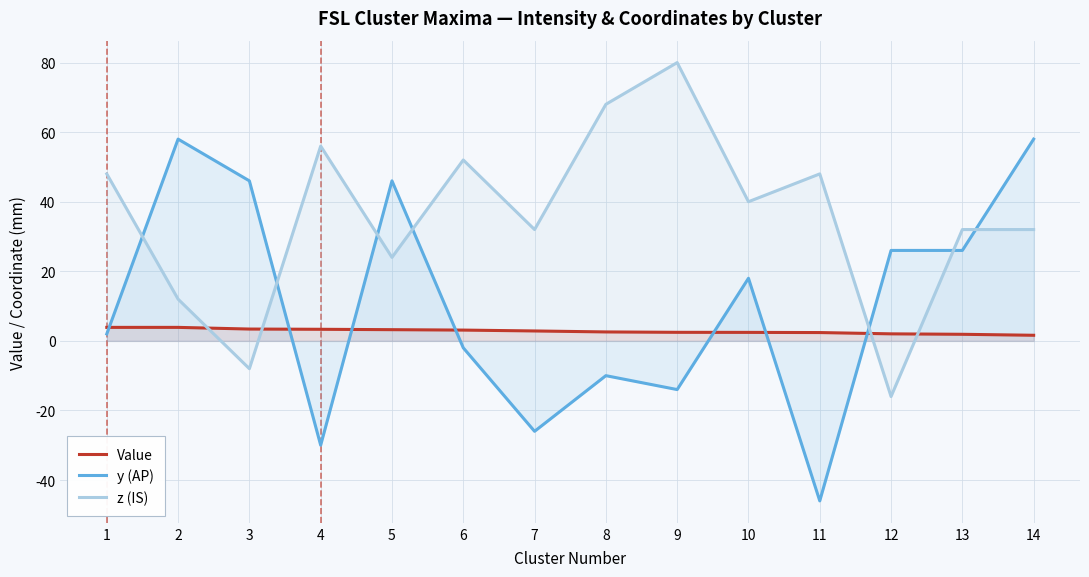

At which category is the sum across all series the highest?

14